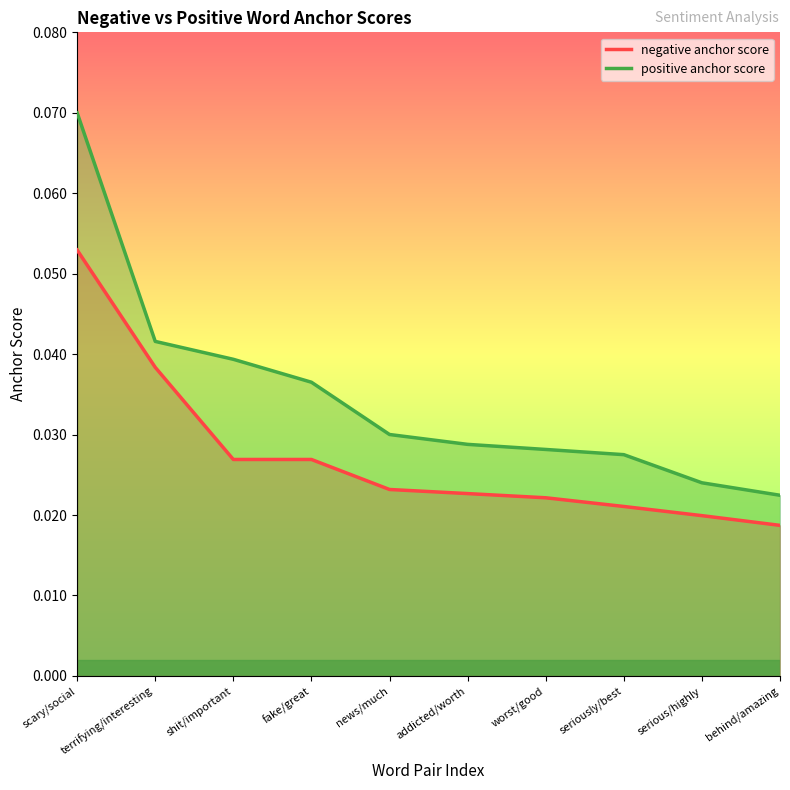

Count the negative anchor score values in the range 0 to 1.

10